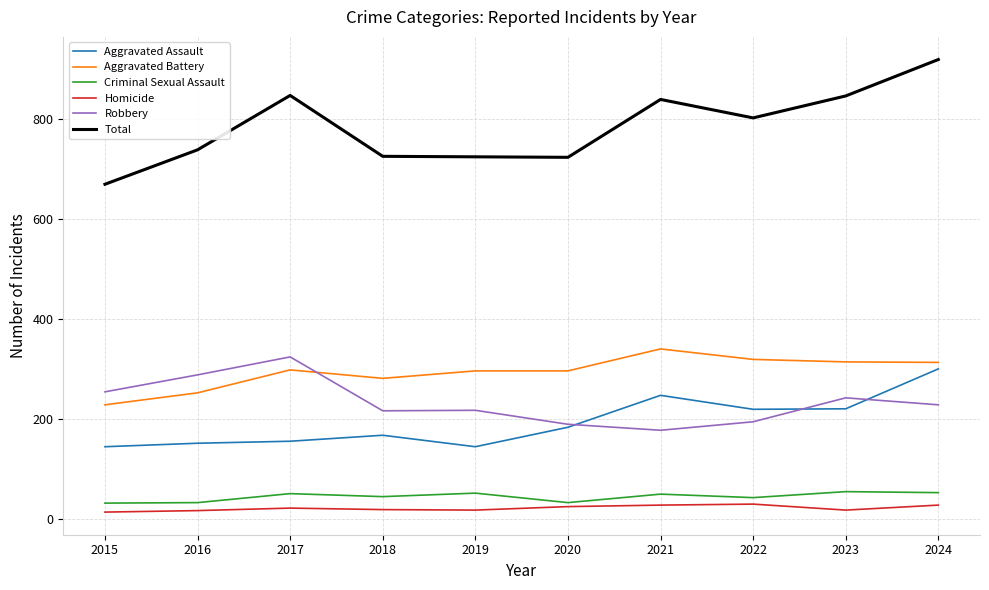

Which category has the highest value in the Aggravated Battery series?

2021